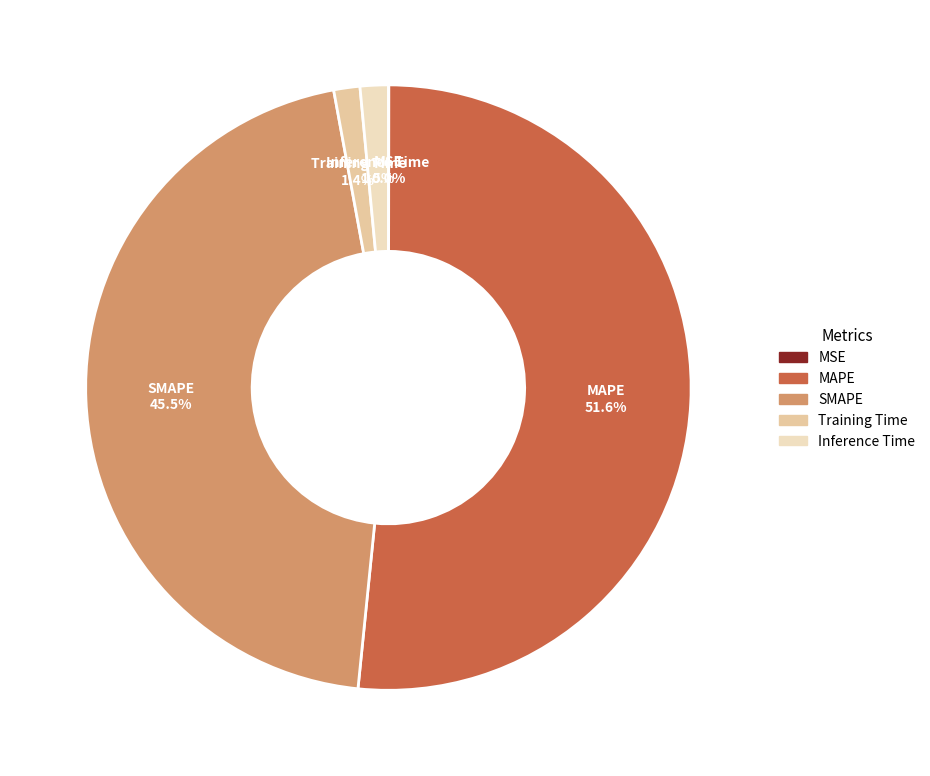

Which slice is the largest?

MAPE